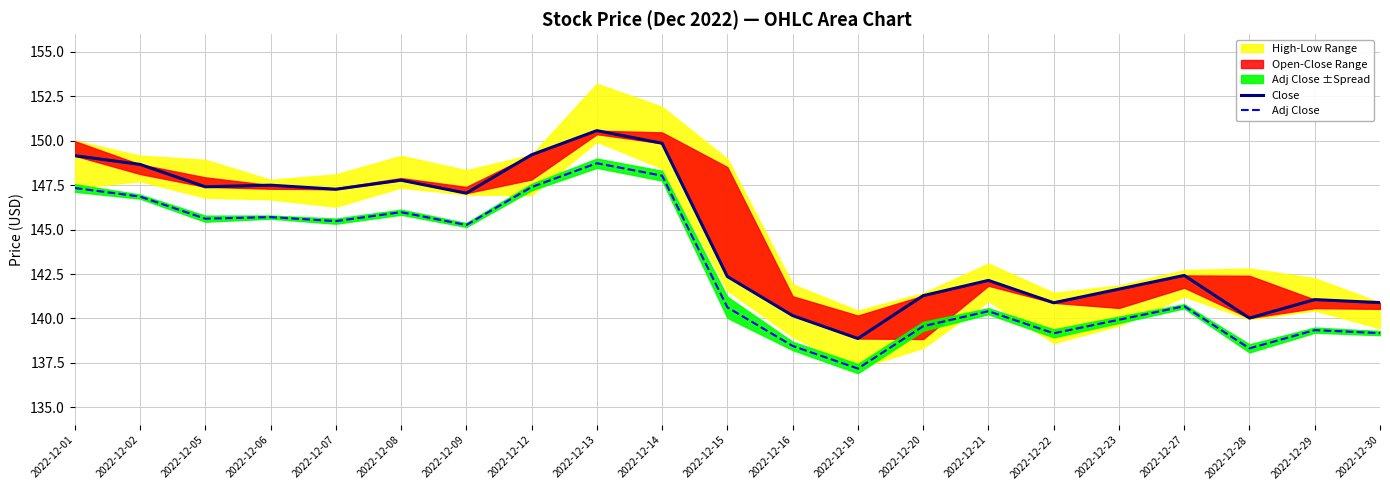

Where is Close nearest to the value 144?

2022-12-27